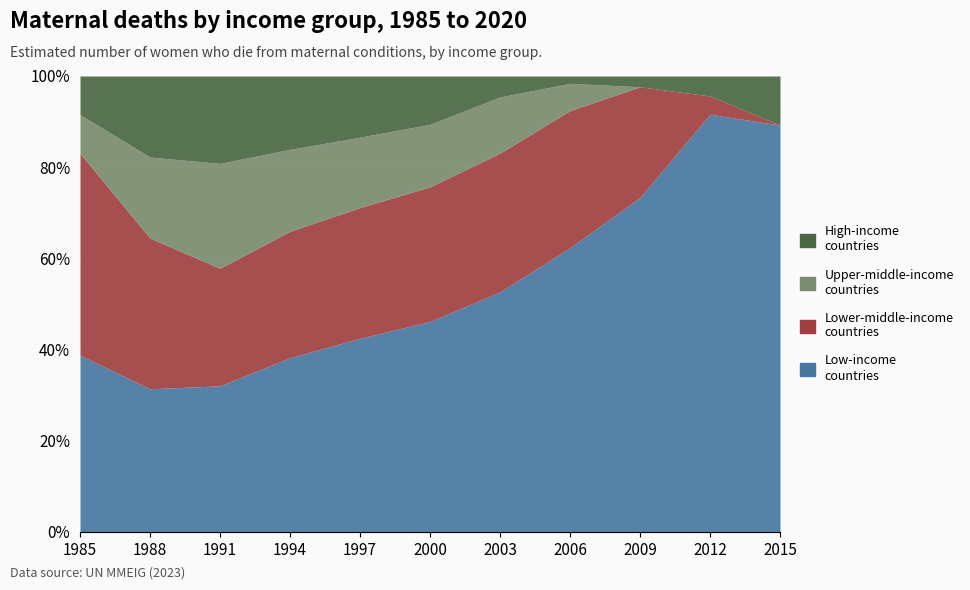

True or false: High-income countries and Low-income countries cross at least once.

False